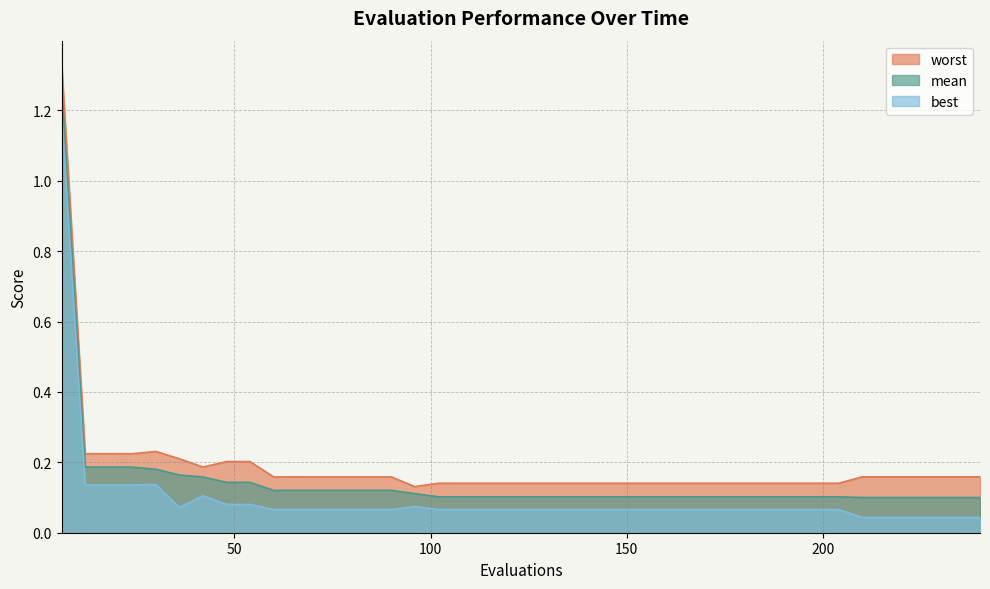

What is the average value of the worst series?

0.2